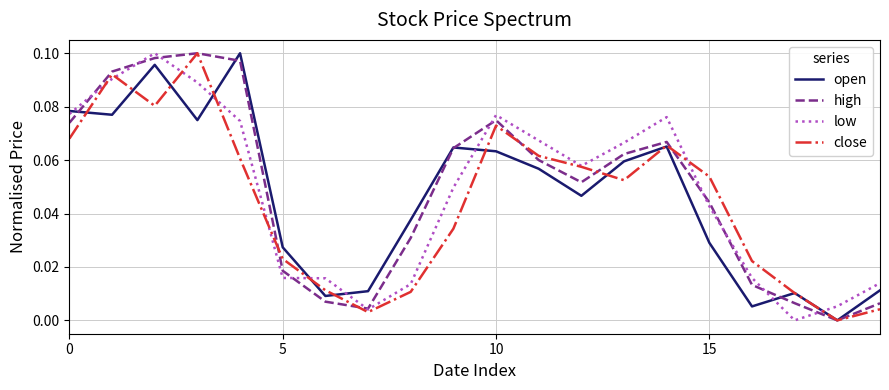

Reading right to left, extract all data points from this chart.

open: 0.0	0.0	0.0	0.0	0.0	0.1	0.1	0.0	0.1	0.1	0.1	0.0	0.0	0.0	0.0	0.1	0.1	0.1	0.1	0.1
high: 0.0	0.0	0.0	0.0	0.0	0.1	0.1	0.1	0.1	0.1	0.1	0.0	0.0	0.0	0.0	0.1	0.1	0.1	0.1	0.1
low: 0.0	0.0	0.0	0.0	0.0	0.1	0.1	0.1	0.1	0.1	0.0	0.0	0.0	0.0	0.0	0.1	0.1	0.1	0.1	0.1
close: 0.0	0.0	0.0	0.0	0.1	0.1	0.1	0.1	0.1	0.1	0.0	0.0	0.0	0.0	0.0	0.1	0.1	0.1	0.1	0.1